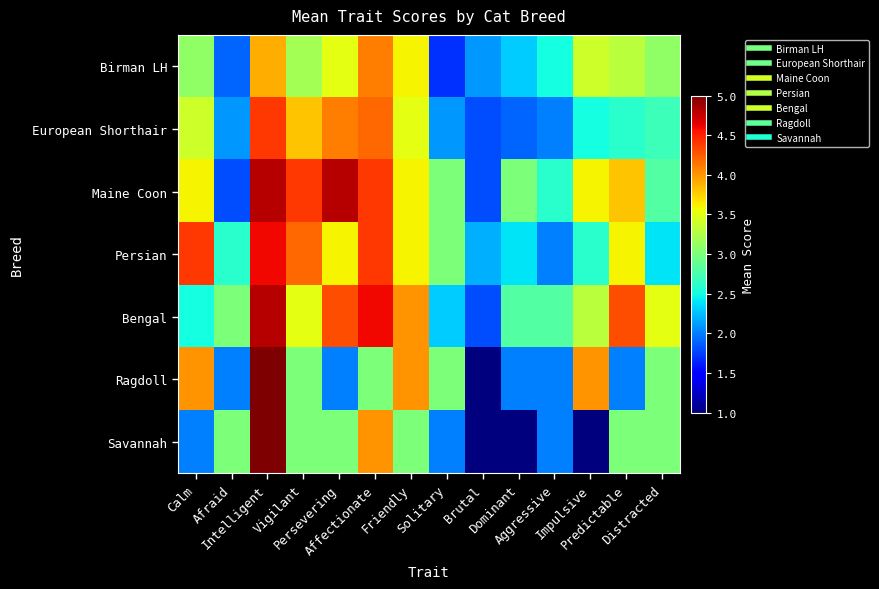

Reading left to right, what are all the values shown in this chart?

Birman LH: Calm=3.1	Afraid=1.9	Intelligent=3.9	Vigilant=3.2	Persevering=3.5	Affectionate=4.1	Friendly=3.6	Solitary=1.7	Brutal=2.1	Dominant=2.3	Aggressive=2.5	Impulsive=3.4	Predictable=3.3	Distracted=3.1
European Shorthair: Calm=3.4	Afraid=2.1	Intelligent=4.4	Vigilant=3.8	Persevering=4.1	Affectionate=4.2	Friendly=3.5	Solitary=2.1	Brutal=1.8	Dominant=1.9	Aggressive=2.0	Impulsive=2.5	Predictable=2.6	Distracted=2.7
Maine Coon: Calm=3.6	Afraid=1.8	Intelligent=4.8	Vigilant=4.4	Persevering=4.8	Affectionate=4.4	Friendly=3.6	Solitary=3.0	Brutal=1.8	Dominant=3.0	Aggressive=2.6	Impulsive=3.6	Predictable=3.8	Distracted=2.8
Persian: Calm=4.4	Afraid=2.6	Intelligent=4.6	Vigilant=4.2	Persevering=3.6	Affectionate=4.4	Friendly=3.6	Solitary=3.0	Brutal=2.2	Dominant=2.4	Aggressive=2.0	Impulsive=2.6	Predictable=3.6	Distracted=2.4
Bengal: Calm=2.5	Afraid=3.0	Intelligent=4.8	Vigilant=3.5	Persevering=4.3	Affectionate=4.6	Friendly=4.0	Solitary=2.3	Brutal=1.8	Dominant=2.8	Aggressive=2.8	Impulsive=3.3	Predictable=4.3	Distracted=3.5
Ragdoll: Calm=4.0	Afraid=2.0	Intelligent=5.0	Vigilant=3.0	Persevering=2.0	Affectionate=3.0	Friendly=4.0	Solitary=3.0	Brutal=1.0	Dominant=2.0	Aggressive=2.0	Impulsive=4.0	Predictable=2.0	Distracted=3.0
Savannah: Calm=2.0	Afraid=3.0	Intelligent=5.0	Vigilant=3.0	Persevering=3.0	Affectionate=4.0	Friendly=3.0	Solitary=2.0	Brutal=1.0	Dominant=1.0	Aggressive=2.0	Impulsive=1.0	Predictable=3.0	Distracted=3.0